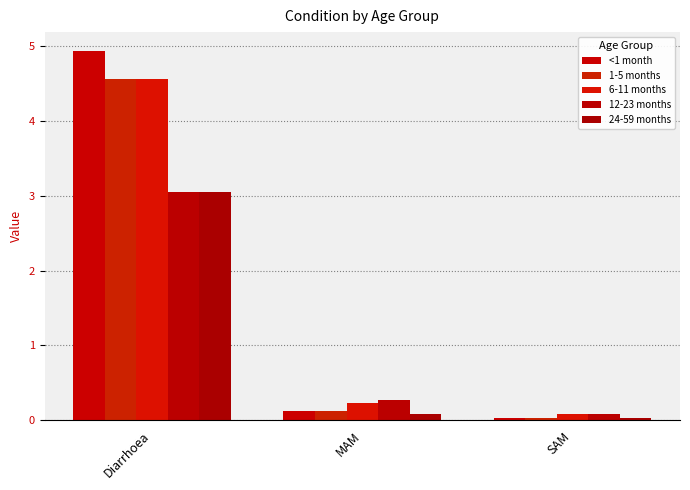

List the labels in order of 6-11 months value, smallest first.

SAM, MAM, Diarrhoea